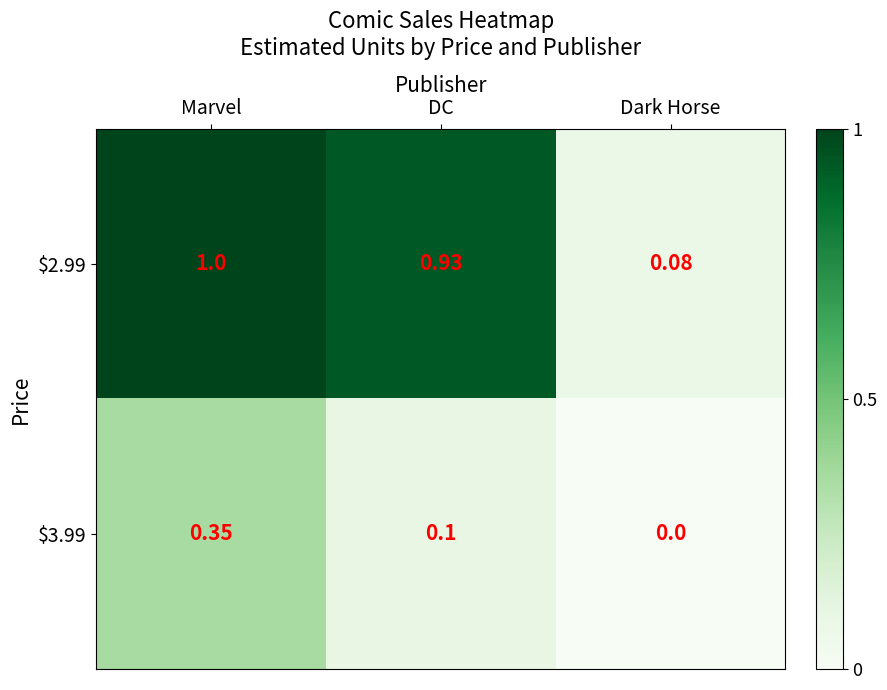

Where is $3.99 nearest to the value 0?

Dark Horse